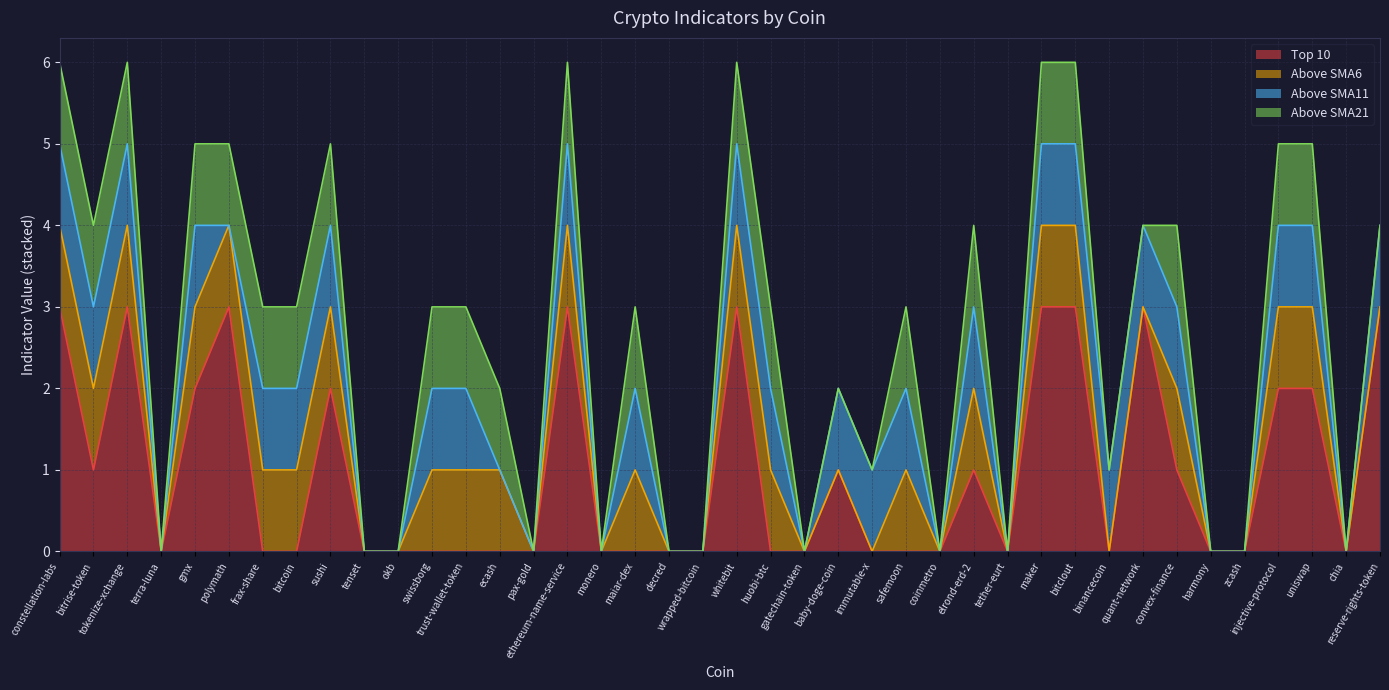

At which category is the sum across all series the highest?

constellation-labs